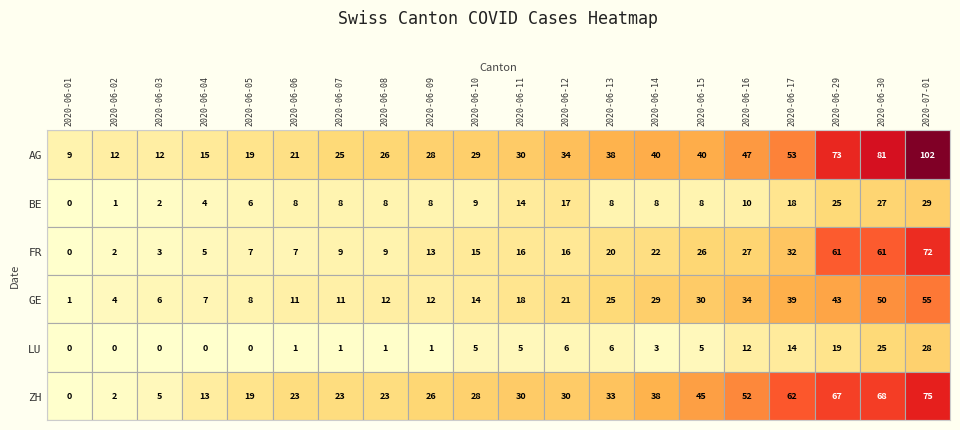

Where is ZH nearest to the value 37?

2020-06-14